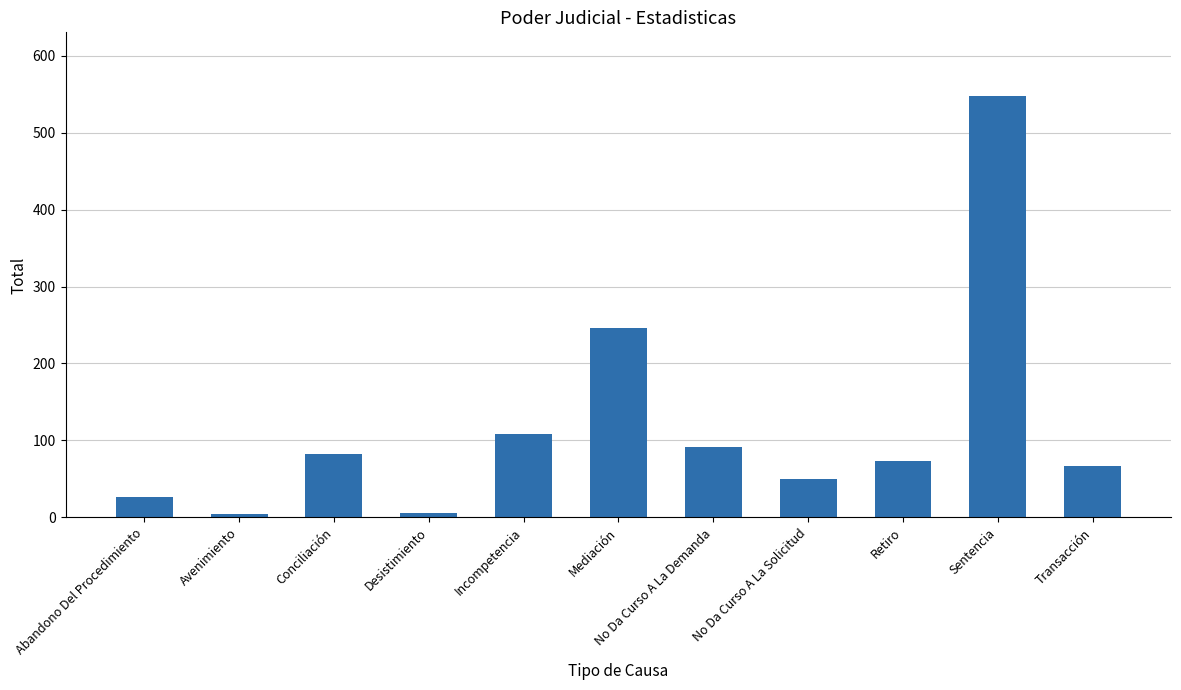

Does the chart contain any negative values?

No